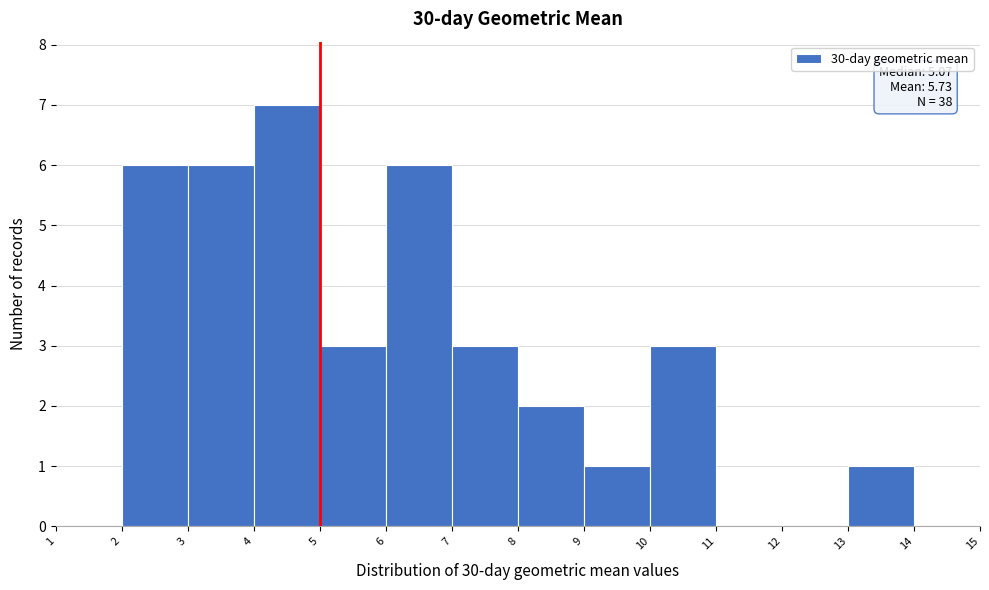

Which range on the x-axis has the tallest bar?

4 to 5